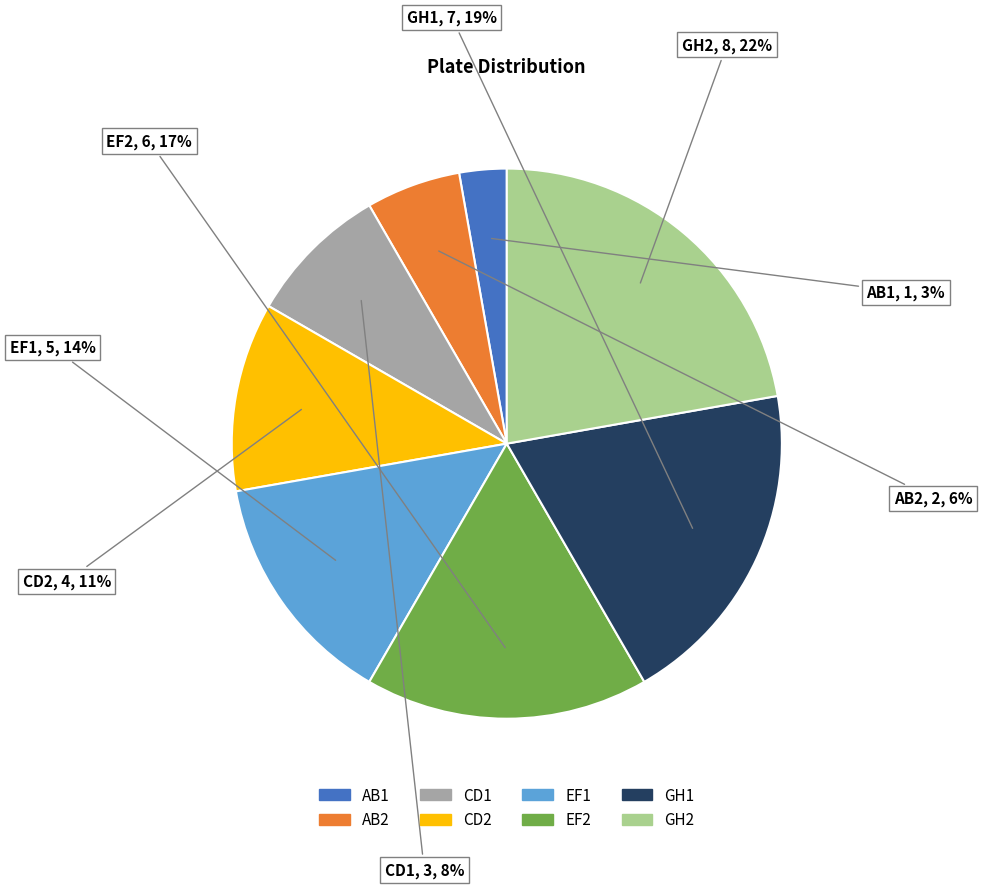

Which slice is the largest?

GH2